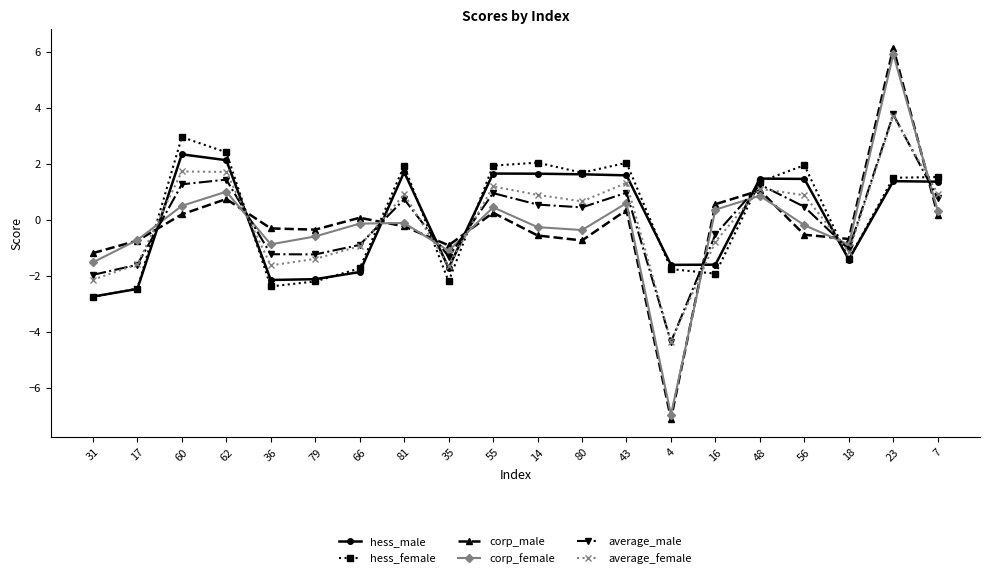

Is the value of average_female at 23 greater than the value of hess_male at 31?

Yes